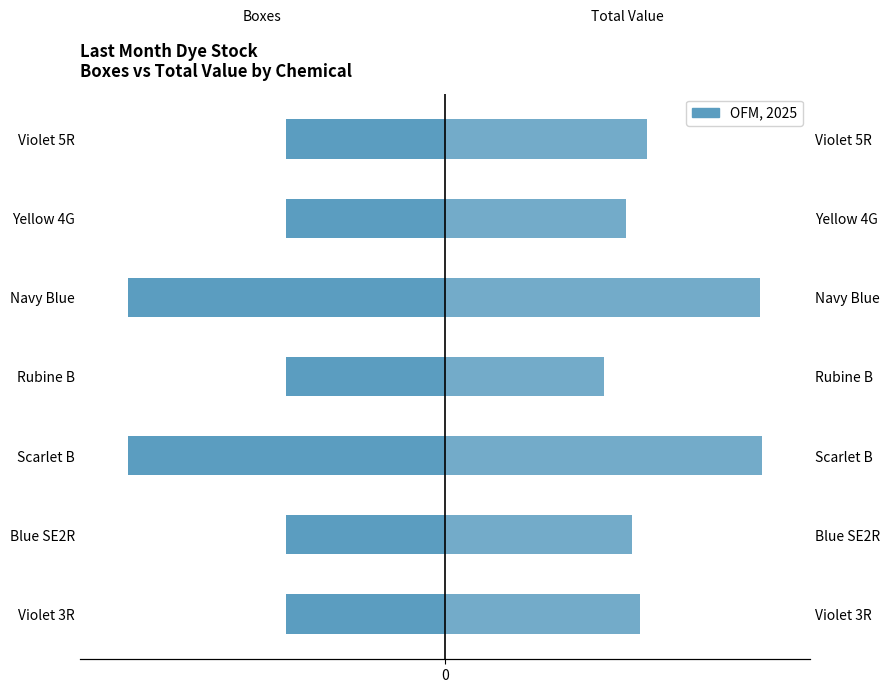

How many bars are there in total?

14